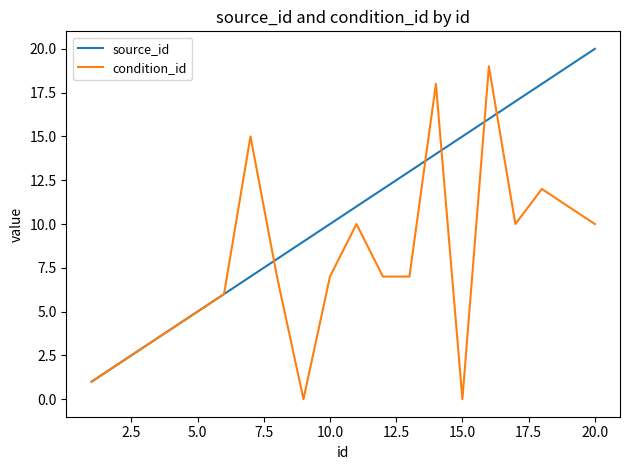

What is the average value of the condition_id series?

8